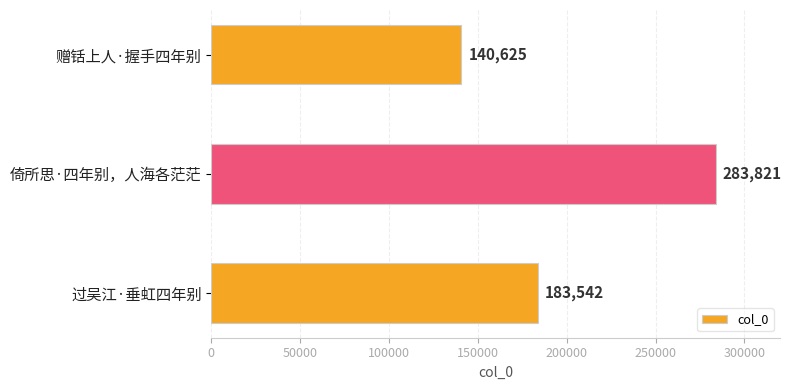

How many categories are shown in the chart?

3